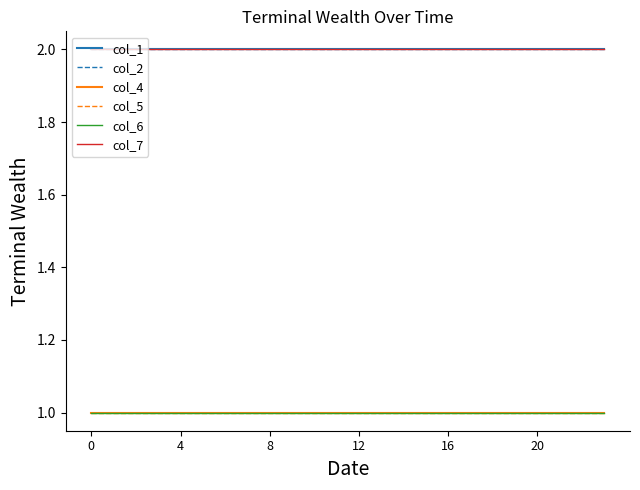

At how many categories does at least one series exceed 1?

24